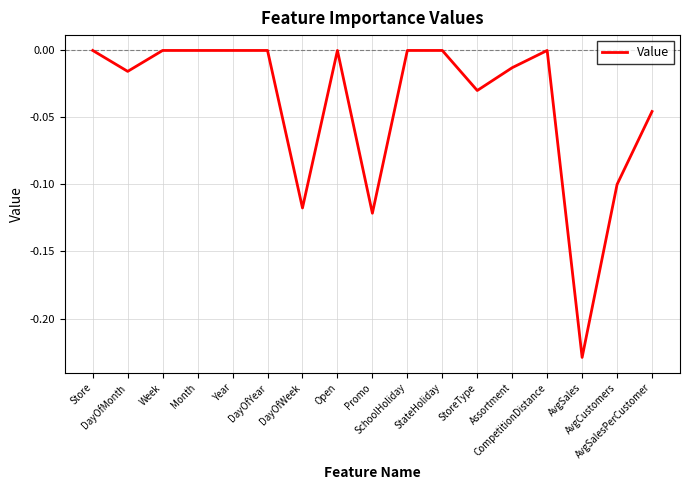

Which has a higher value, DayOfMonth or Month?

Month